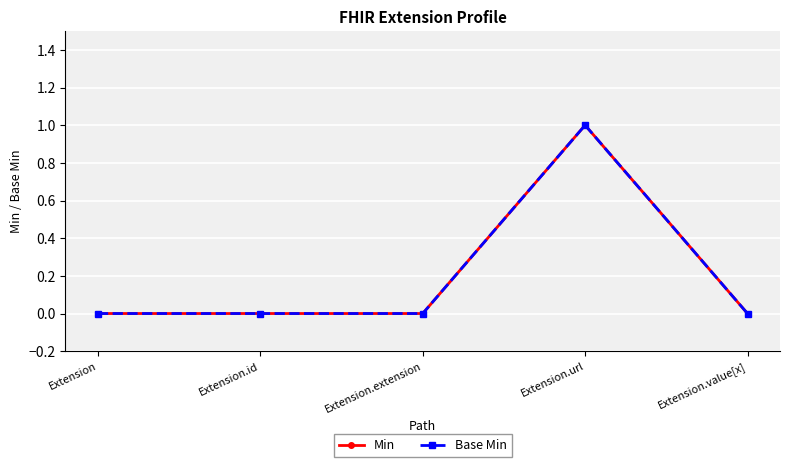

The value of Min at Extension.value[x] is -1. True or false?

False